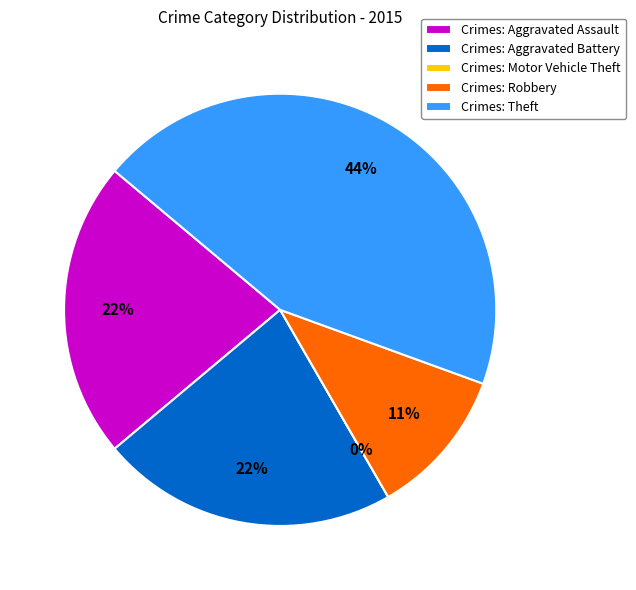

Is there a majority slice in this chart?

No